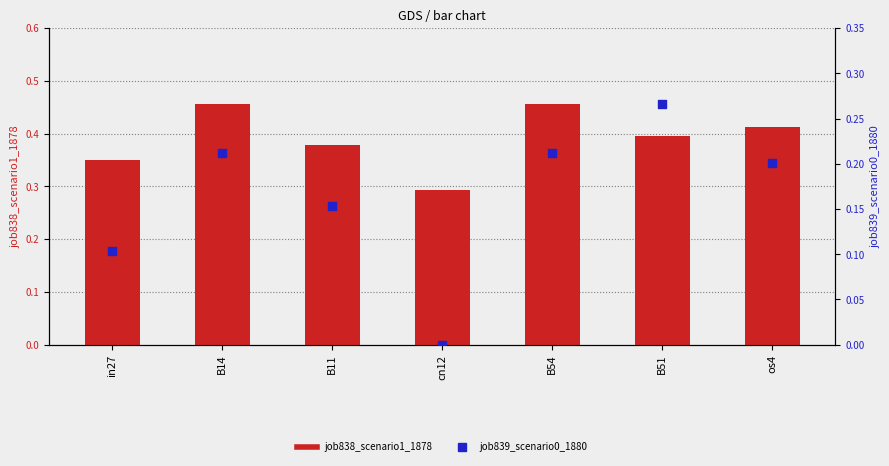

At which category is the sum across all series the highest?

B14